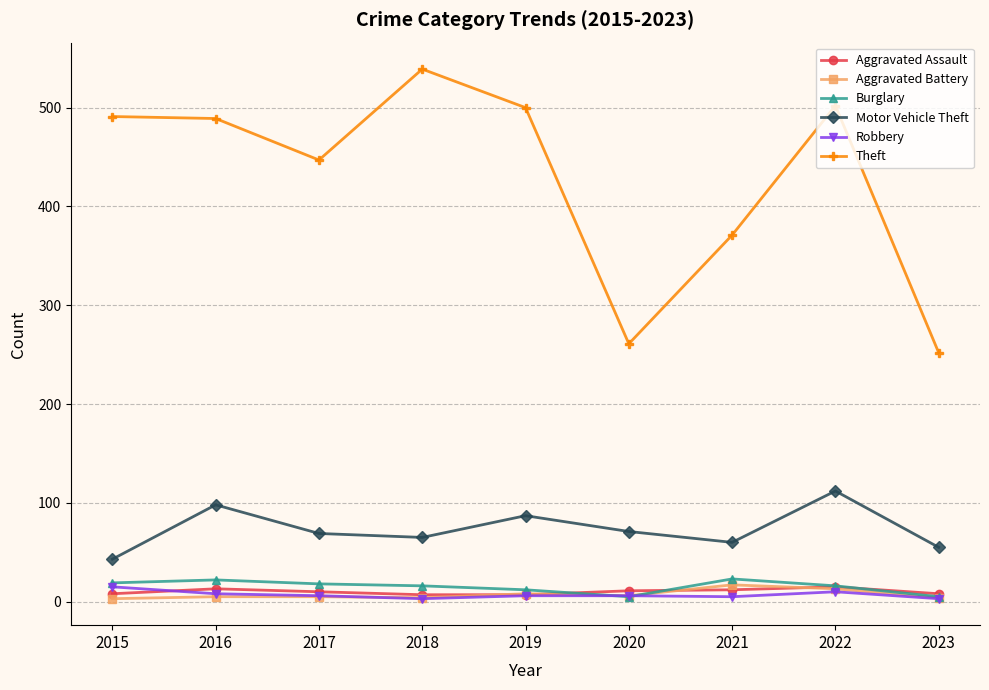

At how many categories does at least one series exceed 403?

6